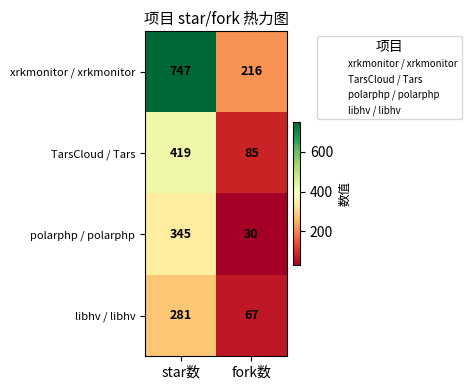

Reading right to left, transcribe all the data shown in this chart.

xrkmonitor / xrkmonitor: 216	747
TarsCloud / Tars: 85	419
polarphp / polarphp: 30	345
libhv / libhv: 67	281